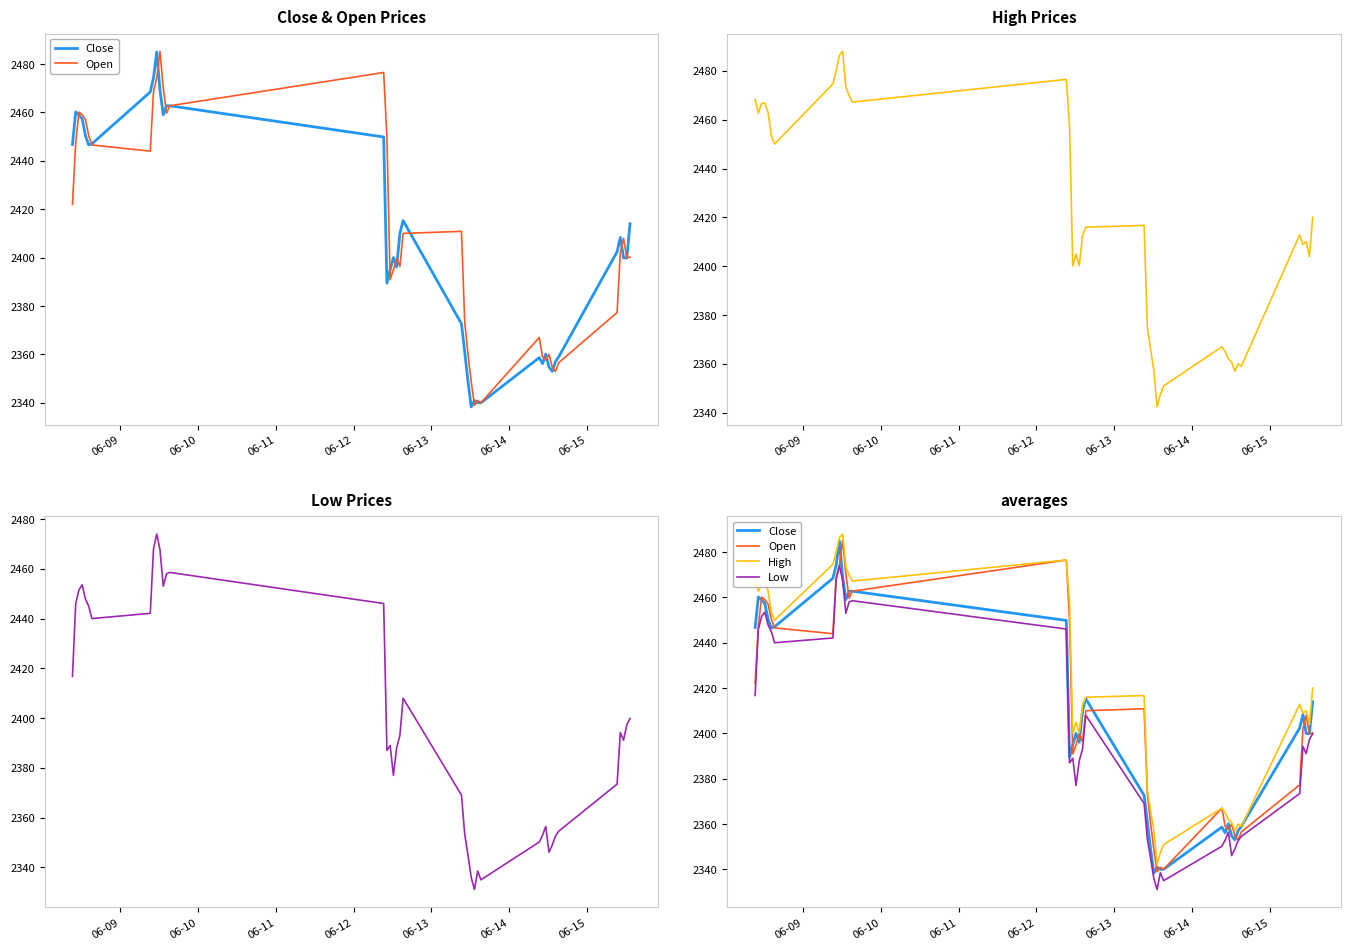

Is this an area chart (filled region under the line)?

No